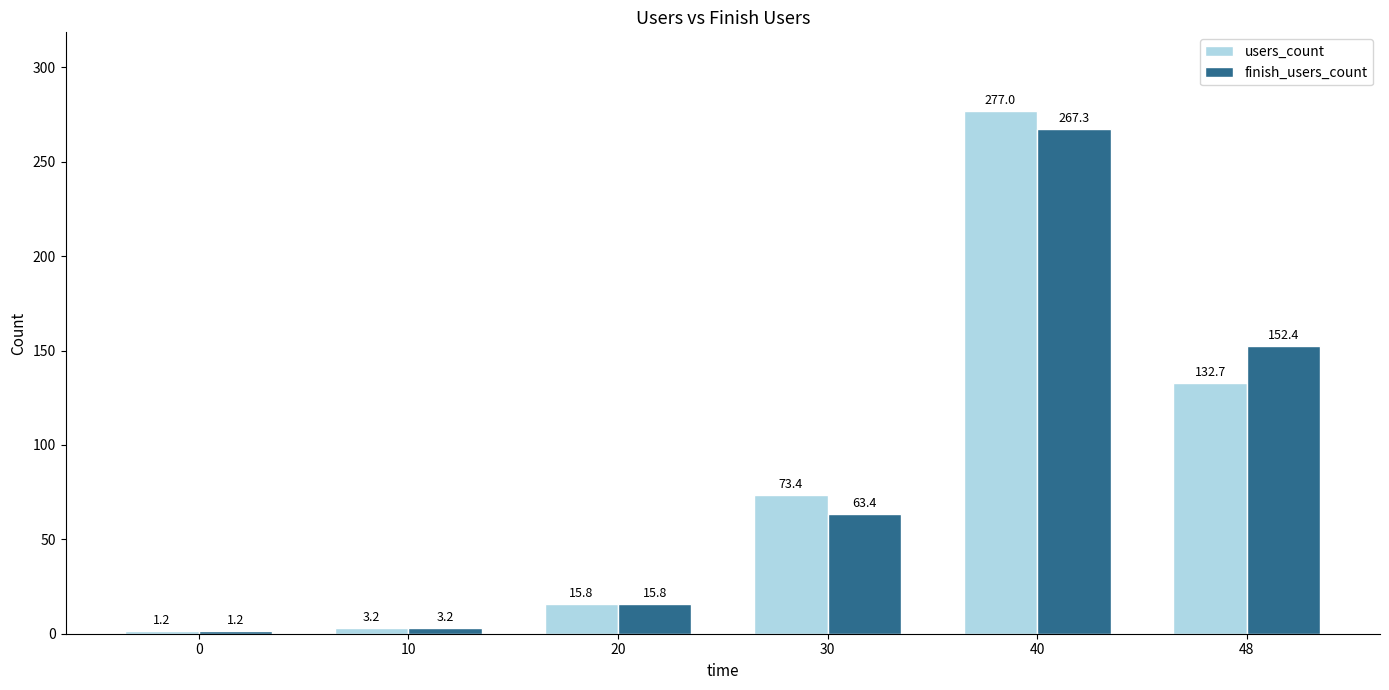

The finish_users_count series shows 460.6 at 40. True or false?

False